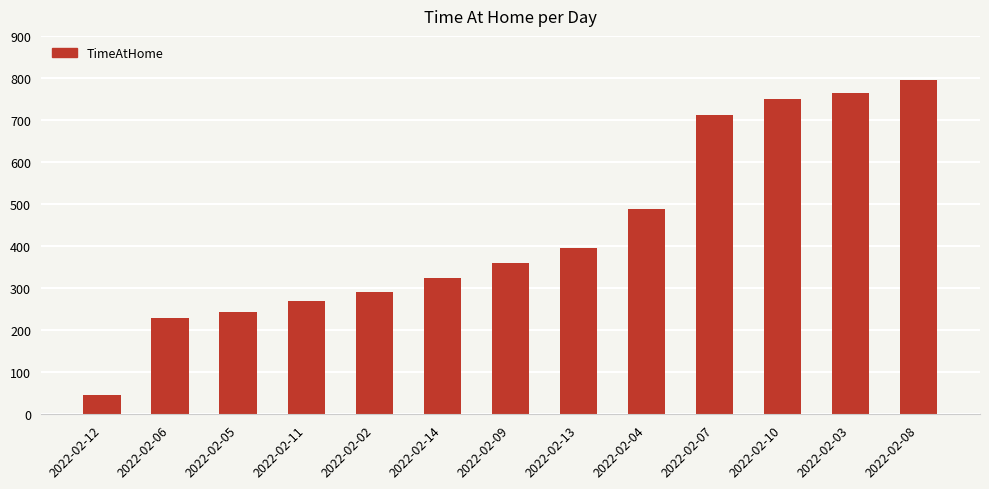

Which has a higher value, 2022-02-03 or 2022-02-09?

2022-02-03